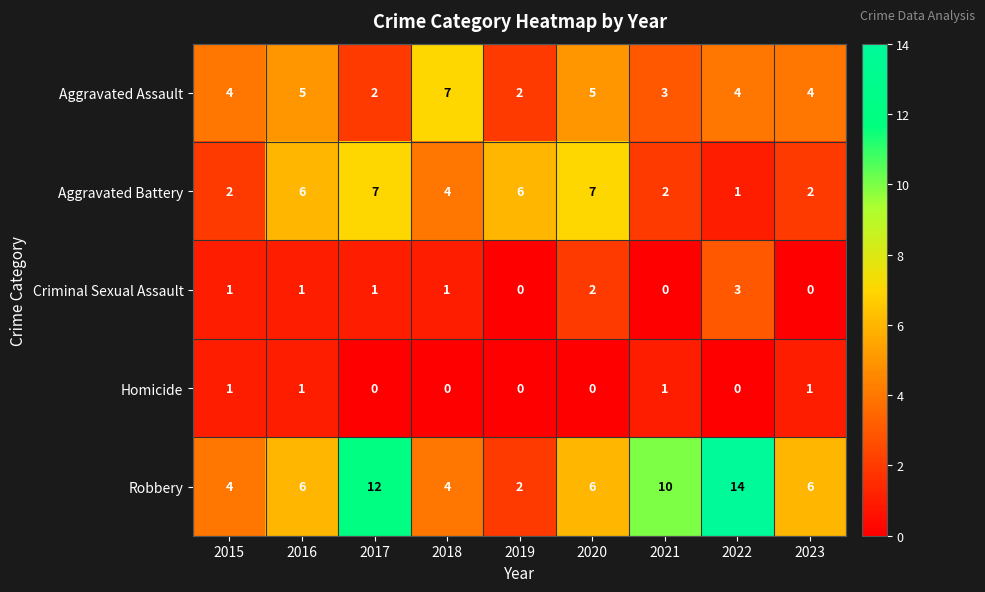

What is the sum of the Robbery values at 2021 and 2018?

14